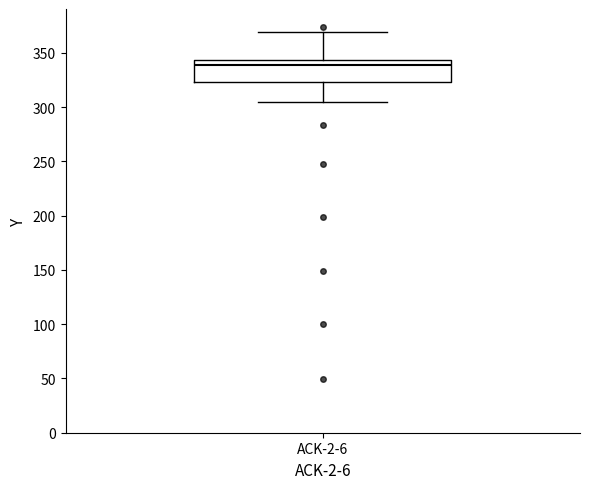

Transcribe this box plot: give where the median line is, the range the box spans, and where the two whiskers end, as read against the y-axis. The values are not printed on the chart, so give them approximately, as read against the axis.

median 340, box 325 to 345, whiskers 305 to 370